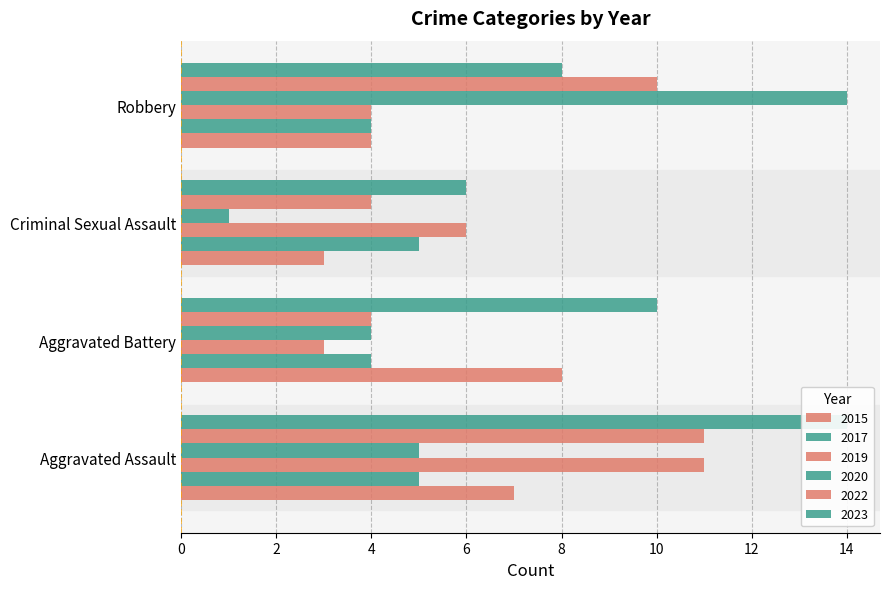

Which series has the largest range (max minus min)?

2020